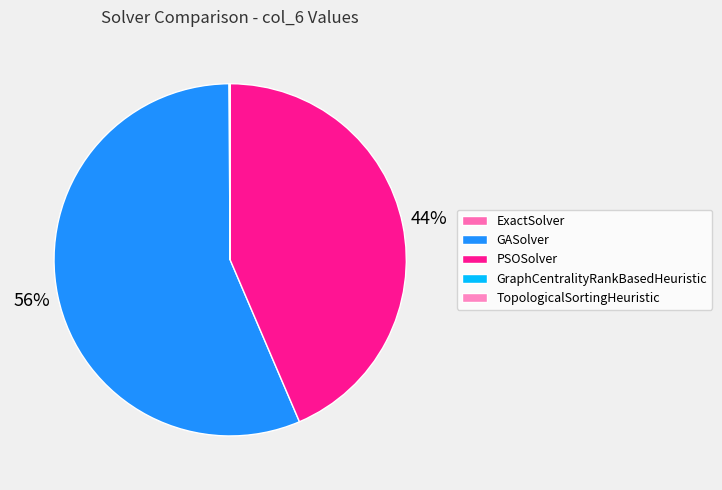

Which category accounts for the majority?

GASolver